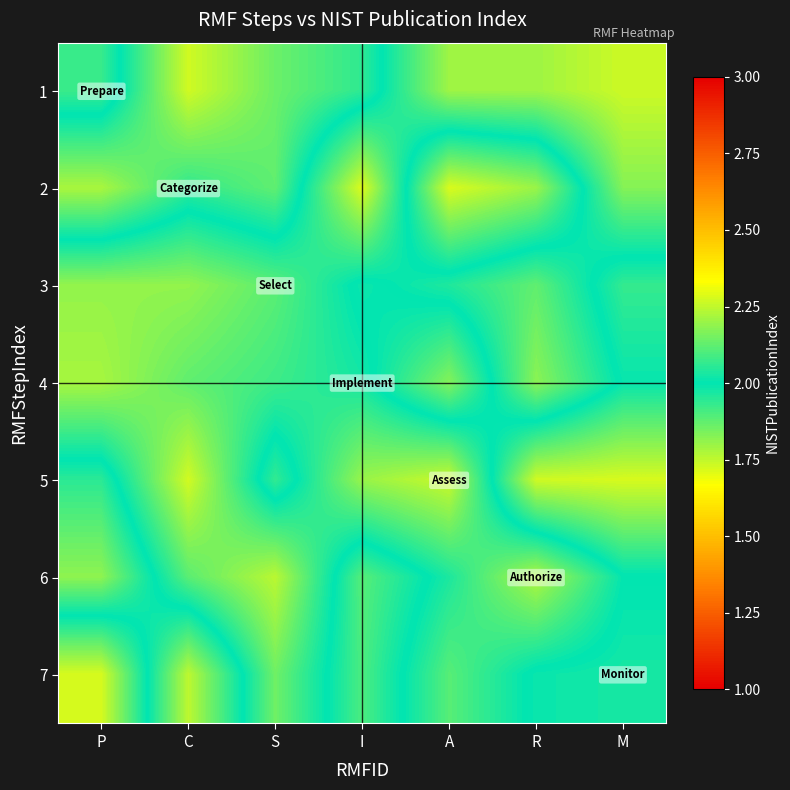

Reading left to right, extract all data points from this chart.

1: P=1.9	C=2.3	S=2.1	I=2.1	A=1.8	R=1.8	M=1.7
2: P=2.2	C=2.1	S=2.1	I=1.7	A=2.3	R=2.2	M=1.8
3: P=1.8	C=1.8	S=1.9	I=2.0	A=2.0	R=1.9	M=2.1
4: P=1.8	C=1.9	S=1.9	I=2.0	A=2.2	R=1.8	M=2.0
5: P=2.1	C=1.7	S=2.1	I=1.8	A=1.7	R=2.3	M=2.3
6: P=2.2	C=1.9	S=1.8	I=2.1	A=2.0	R=1.8	M=2.0
7: P=1.7	C=2.2	S=1.9	I=2.1	A=1.9	R=2.0	M=2.0